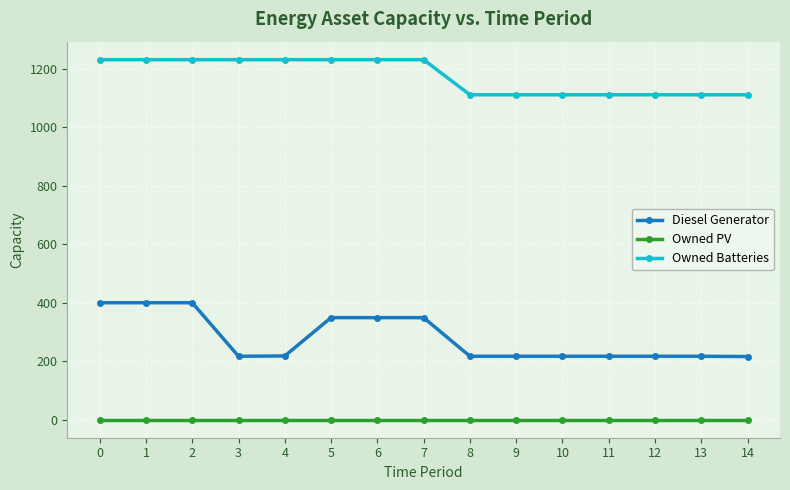

How many distinct data groups are displayed?

3